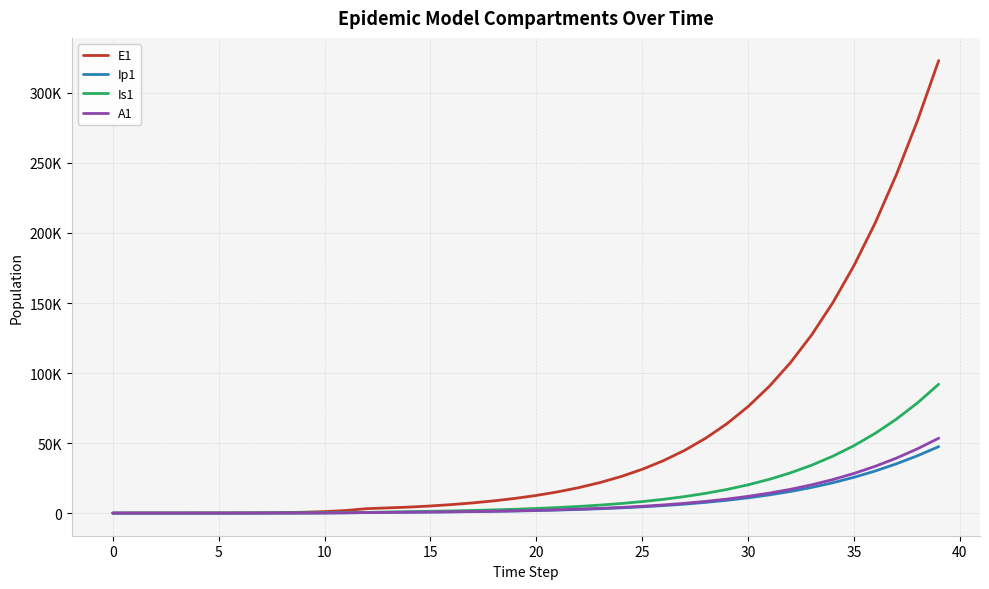

Does the chart display data point markers on the line(s)?

No